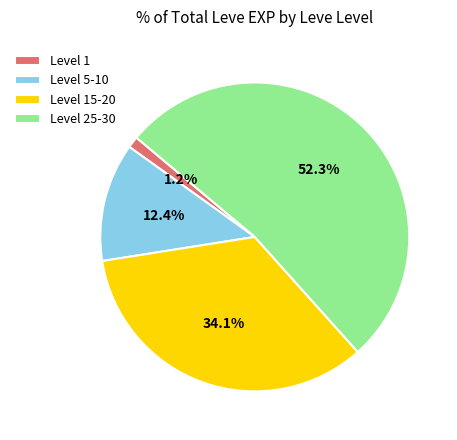

Which category has the biggest portion of the pie?

Level 25-30